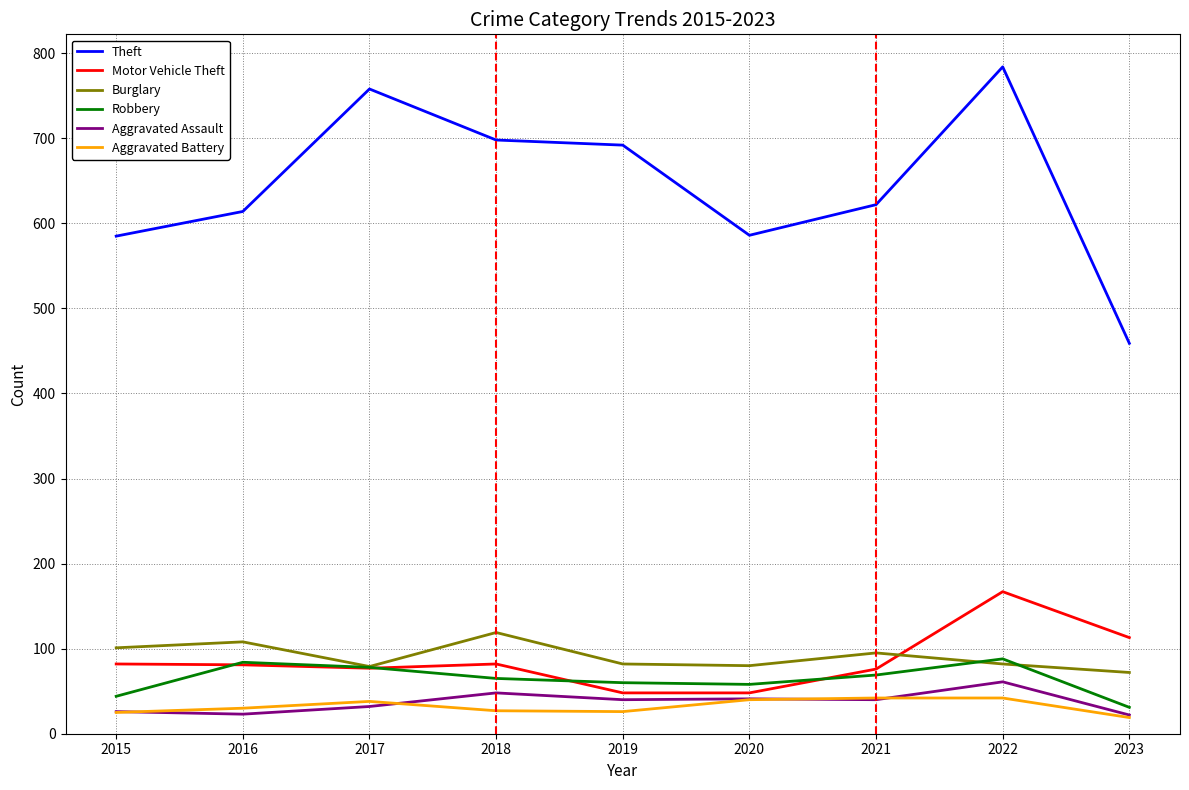

What is the total value across all series at 2023?

716